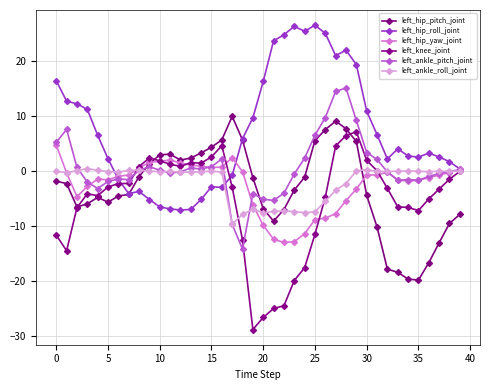

What are all the series names shown in the legend?

left_hip_pitch_joint, left_hip_roll_joint, left_hip_yaw_joint, left_knee_joint, left_ankle_pitch_joint, left_ankle_roll_joint